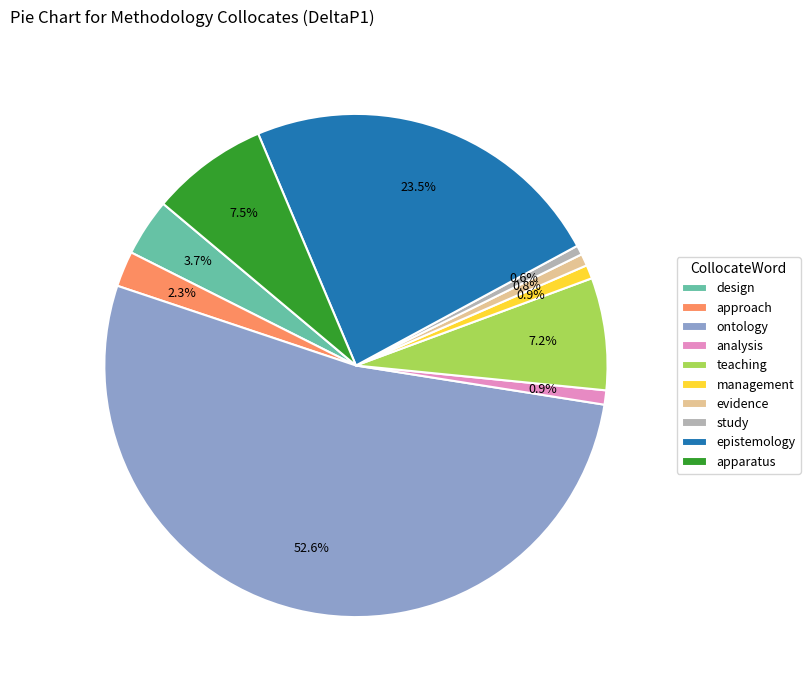

How many segments does this pie chart have?

10